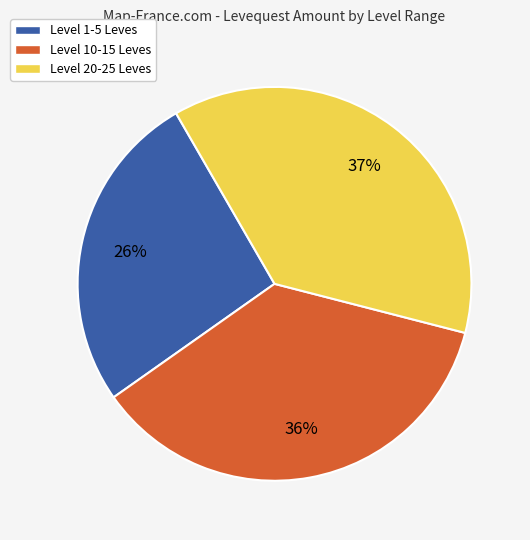

How many slices are in this pie chart?

3